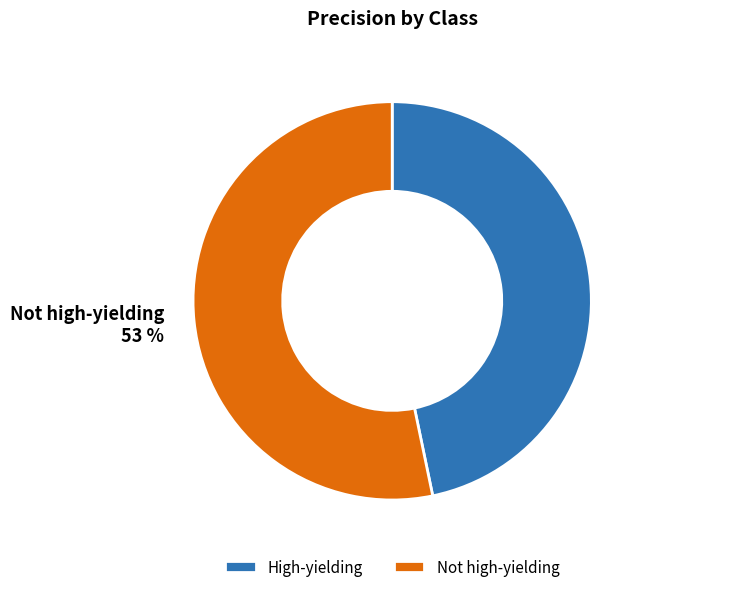

What percentage is the High-yielding slice, to the nearest percent?

47%